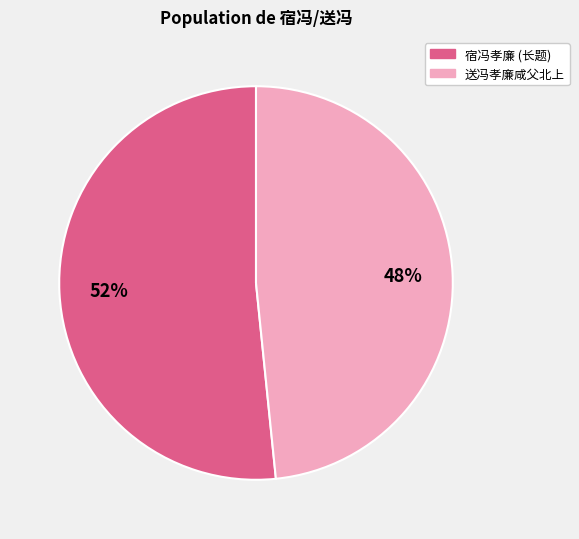

How many slices are in this pie chart?

2